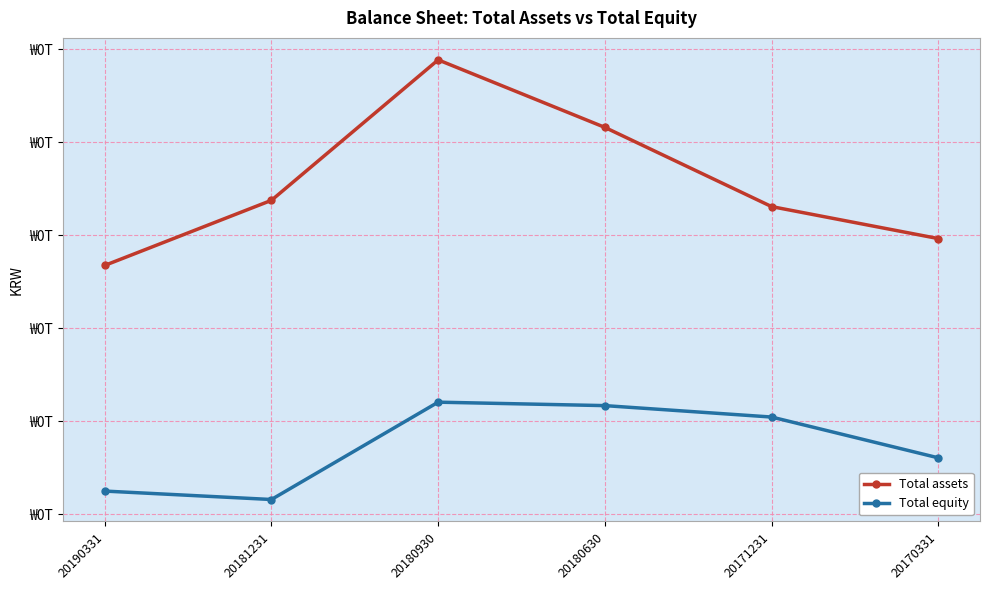

The Total assets series shows 96749193557 at 20190331. True or false?

True